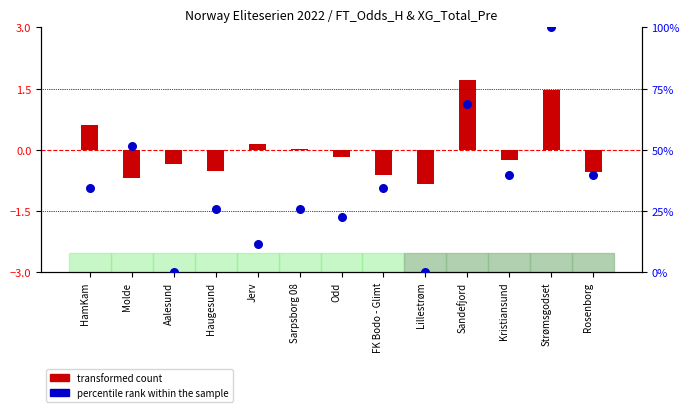

What is the total value across all series at FK Bodo - Glimt?

33.7